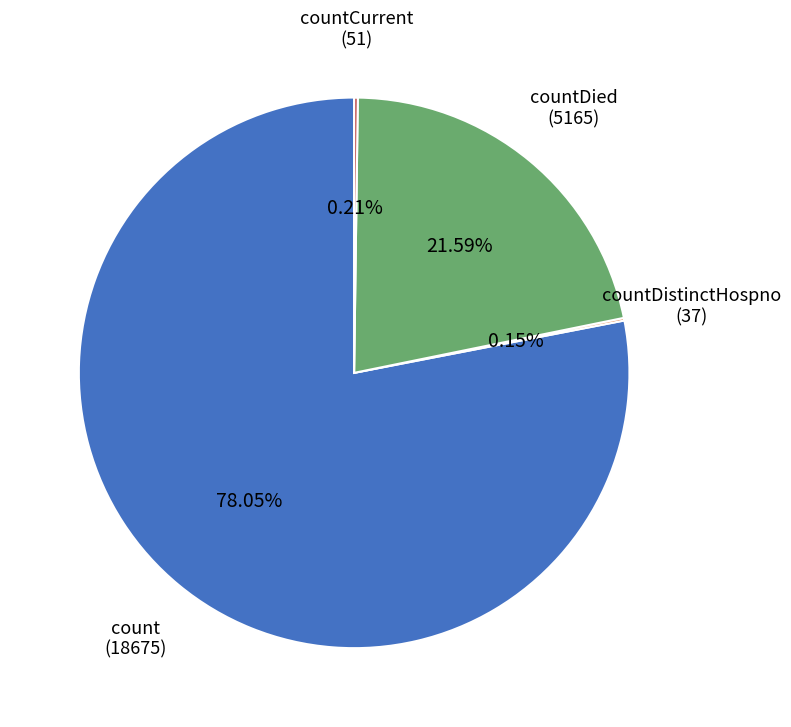

What is the largest slice in the pie chart?

count